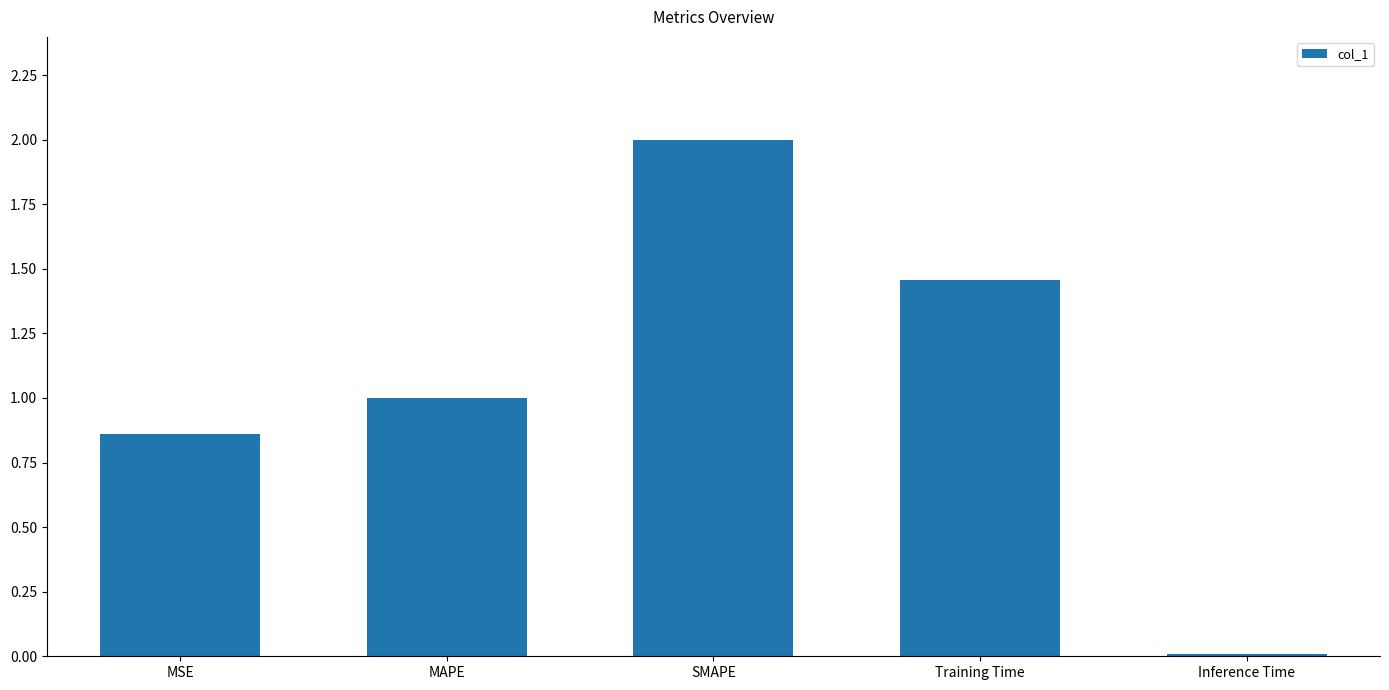

Rank the categories by value from highest to lowest.

SMAPE, Training Time, MAPE, MSE, Inference Time